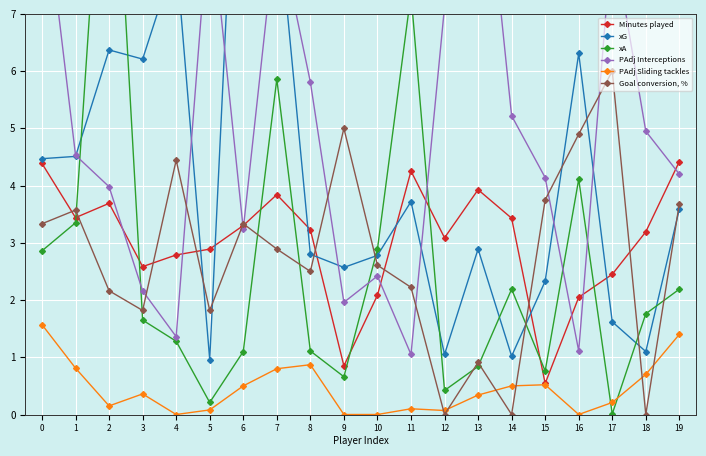

What are all the series names shown in the legend?

Minutes played, xG, xA, PAdj Interceptions, PAdj Sliding tackles, Goal conversion, %